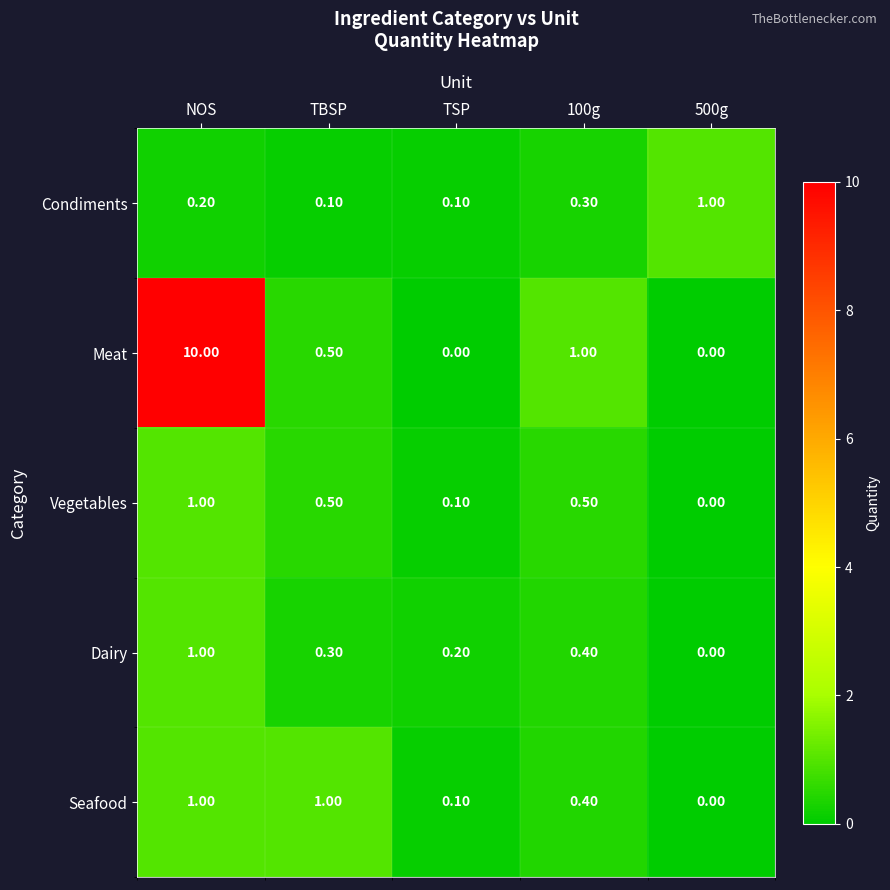

Which series has the largest total across all categories?

Meat